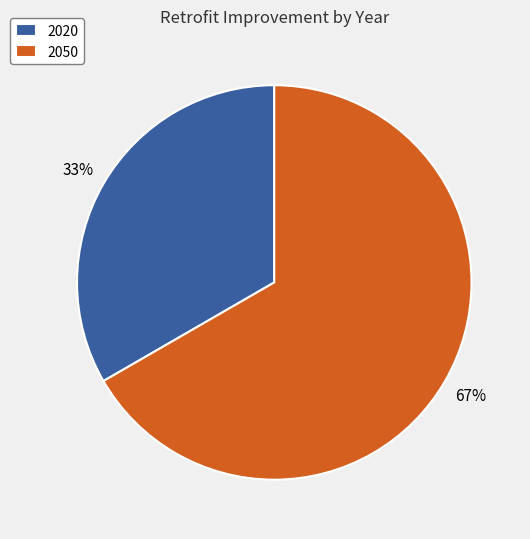

Which category accounts for the majority?

2050